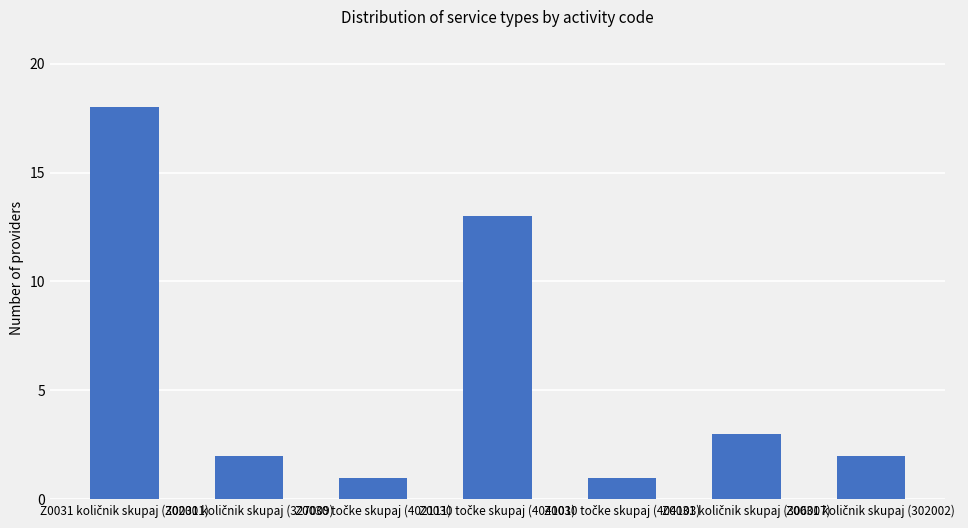

What is the difference between the maximum and minimum values?

17